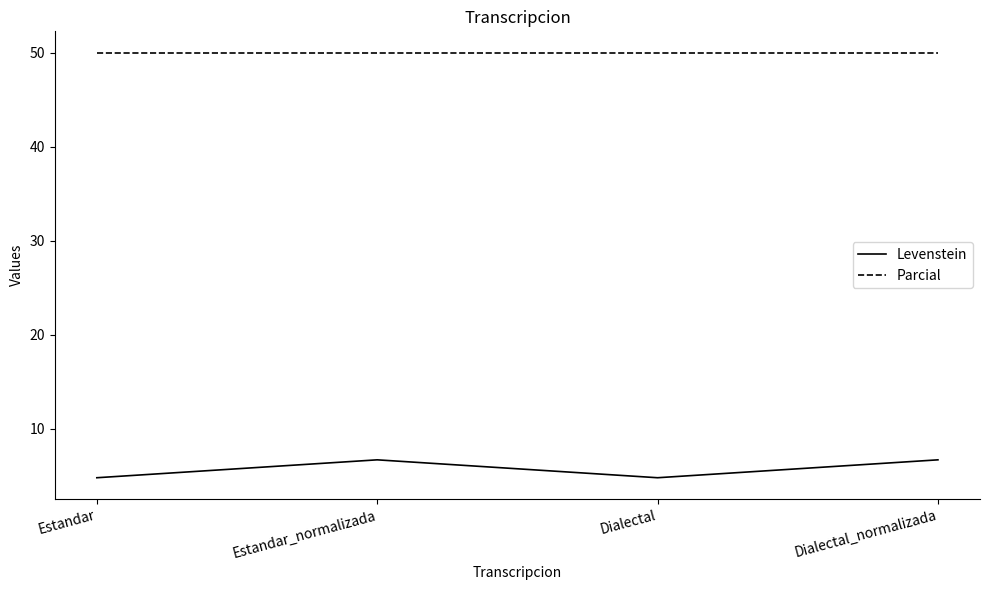

Count the number of data series in this chart.

2